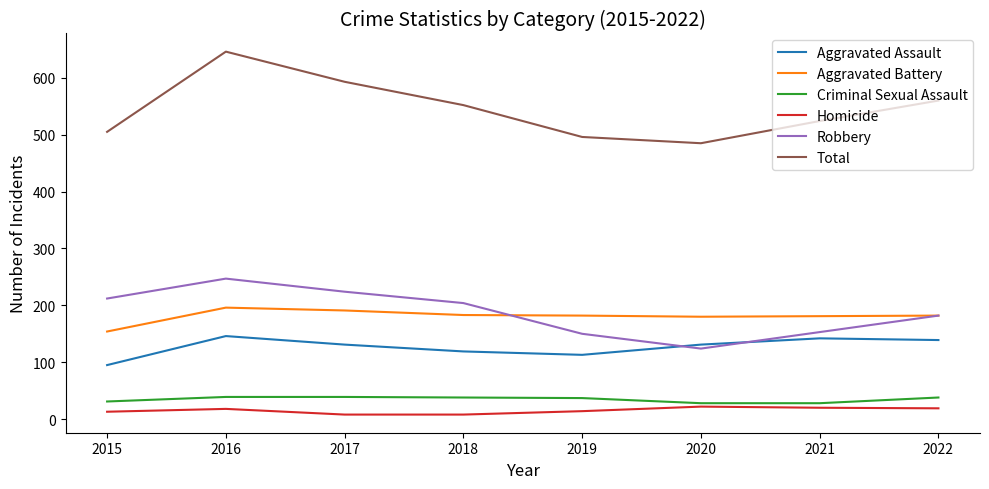

Which label corresponds to the largest value in the chart?

2016